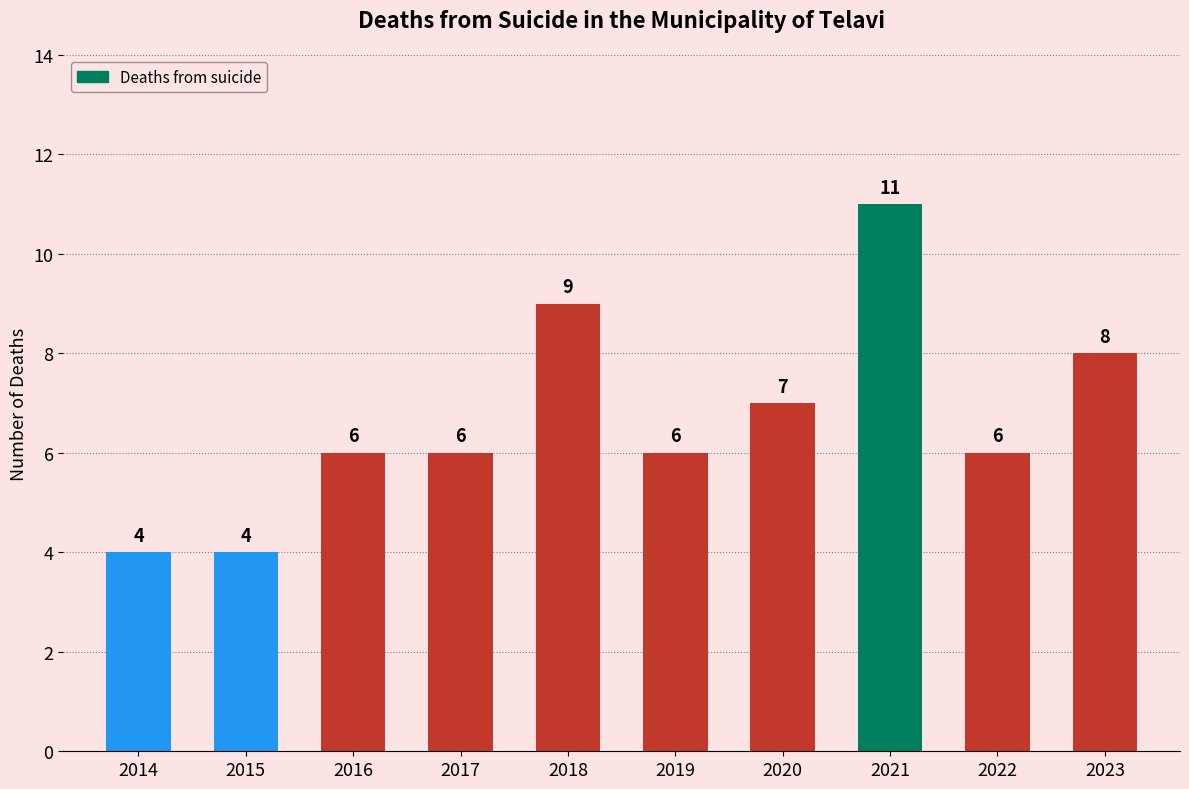

What is the difference between the maximum and second lowest values?

7